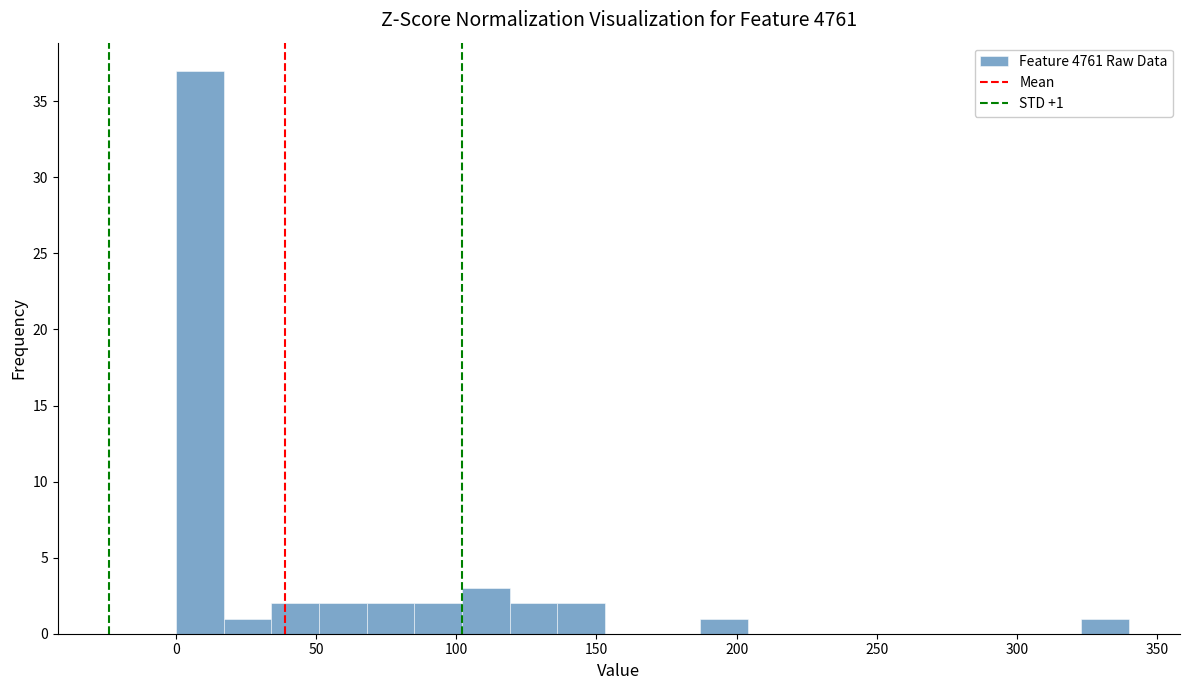

Around what value on the x-axis is the tallest bar? Give the approximate position of its centre, as read against the axis.

10